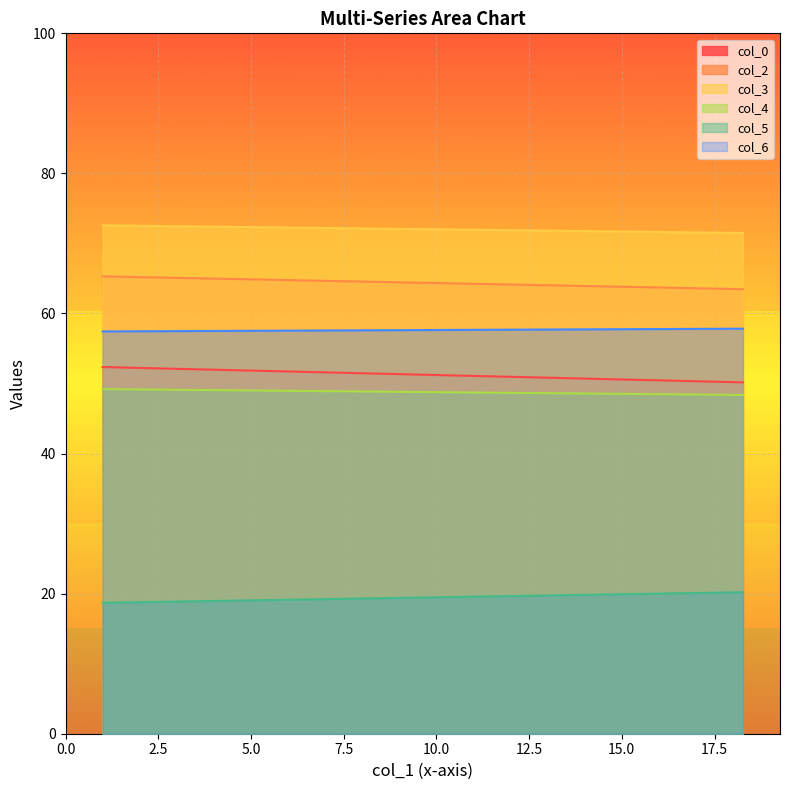

How many lines are shown in the chart?

6